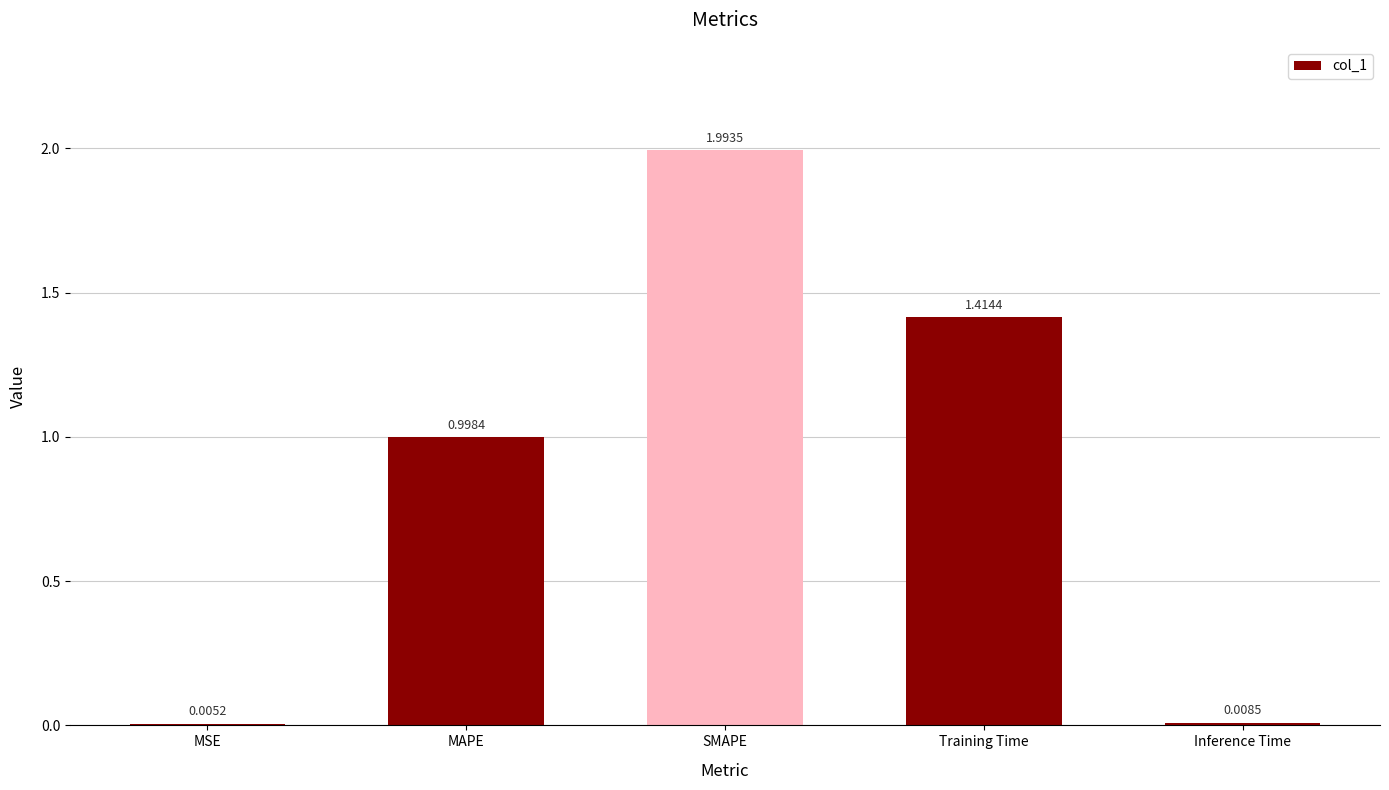

What is the ratio of the value at MAPE to the value at SMAPE?

0.5